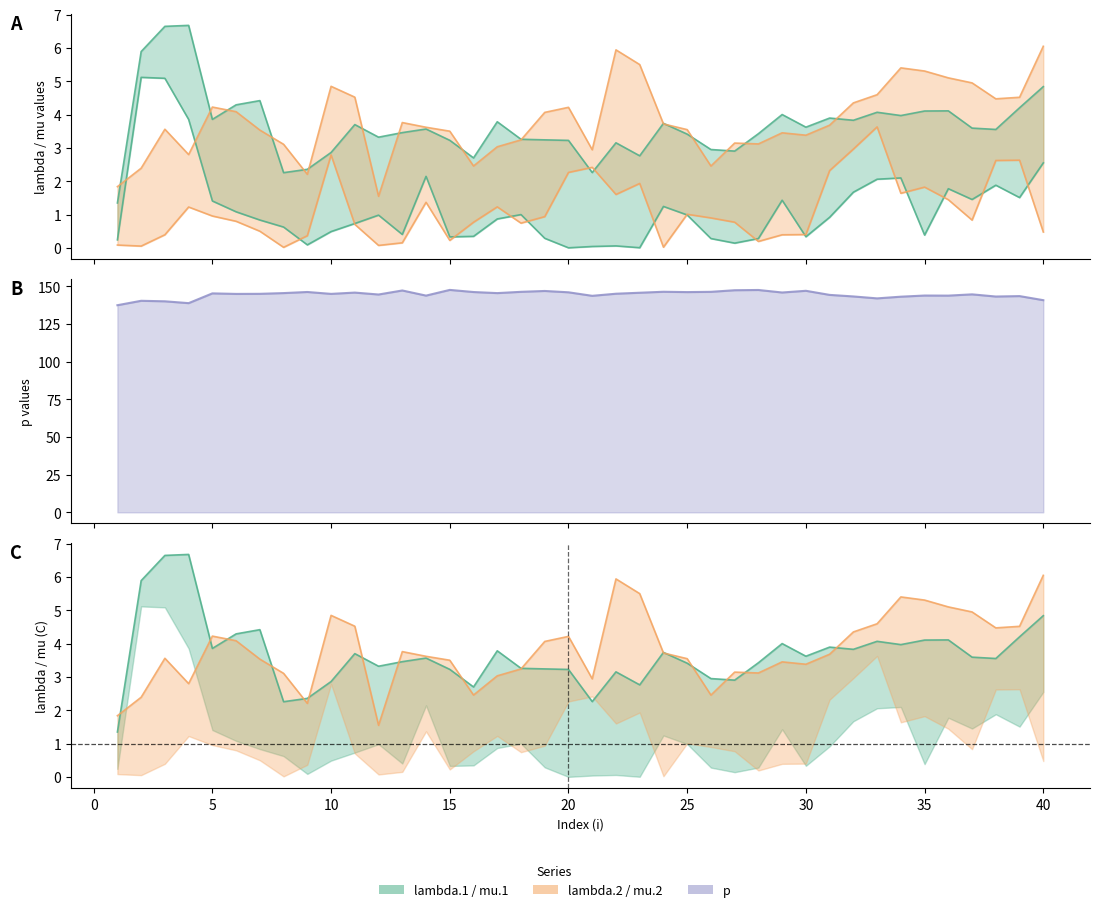

Where do mu.1 and lambda.2 first cross each other?

1 and 2